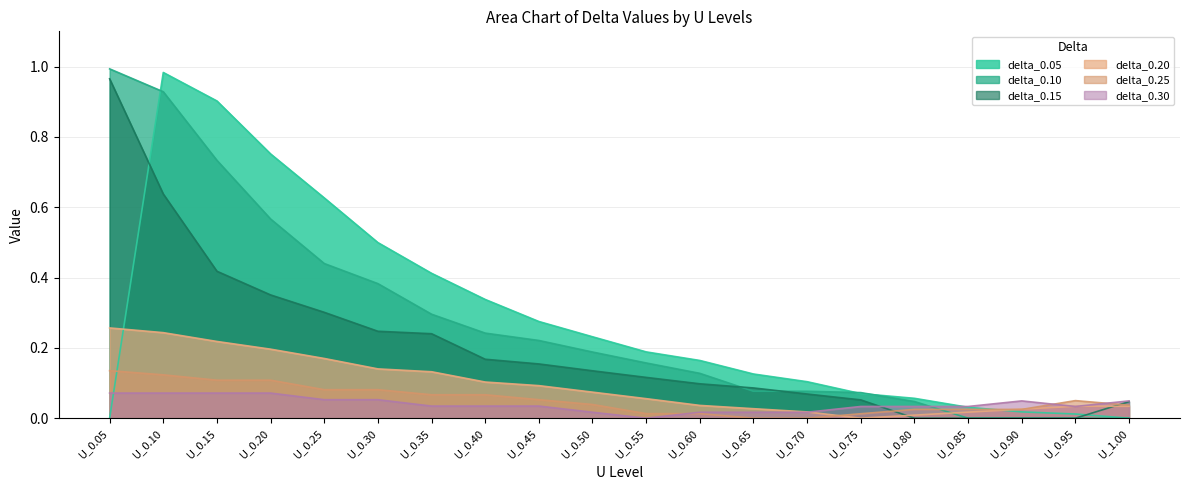

What is the label of the 15th point from the right?

U_0.30